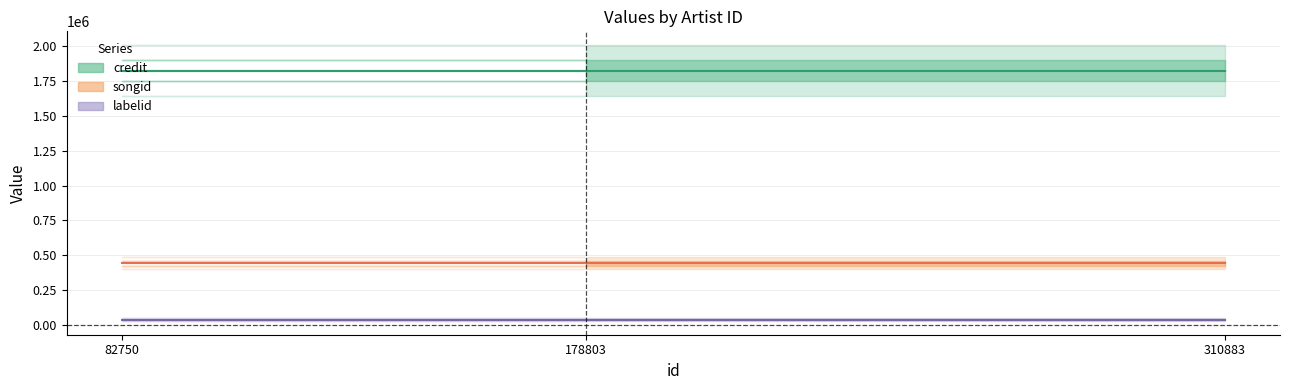

Reading left to right, list all the values displayed in this chart.

credit: 310883=1823866	82750=1823866	178803=1823866
songid: 310883=442519	82750=442519	178803=442519
labelid: 310883=39152	82750=39152	178803=39152